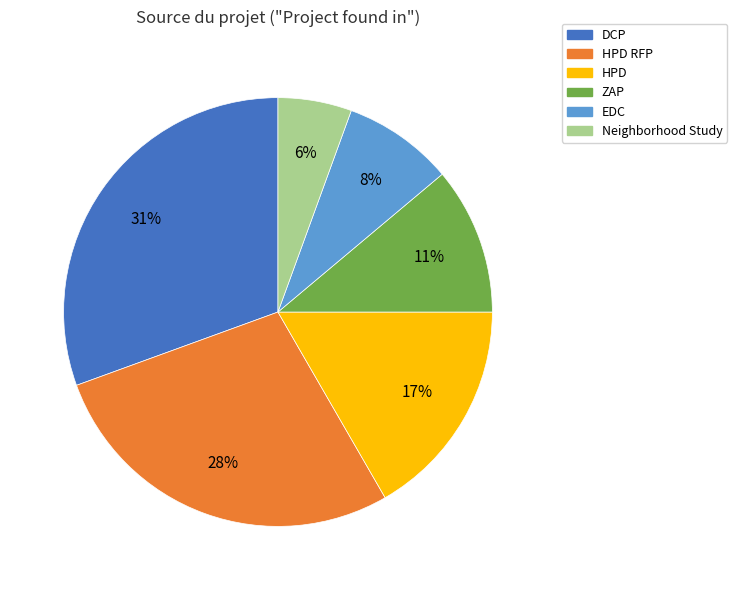

Count the number of slices in the pie.

6